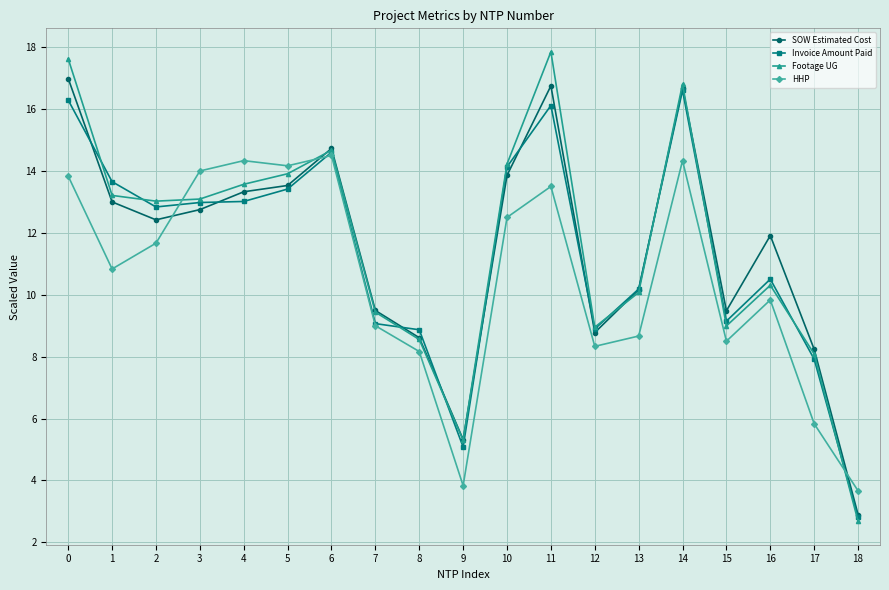

At 17, list the series in order from largest to smallest.

SOW Estimated Cost, Footage UG, Invoice Amount Paid, HHP